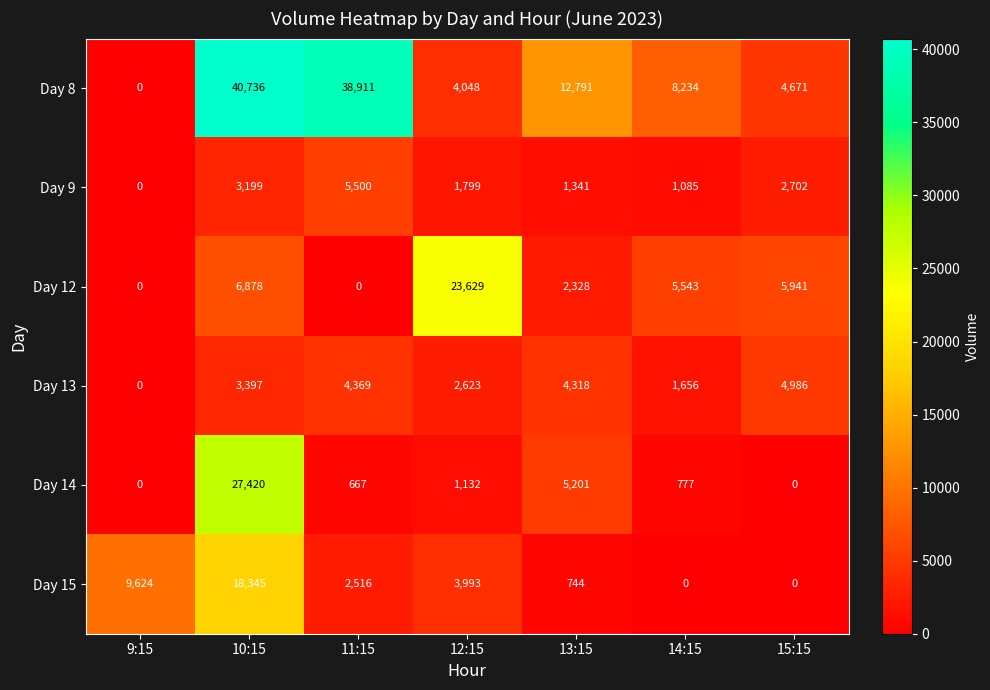

What is the difference between the highest and lowest values at 14:15?

8234